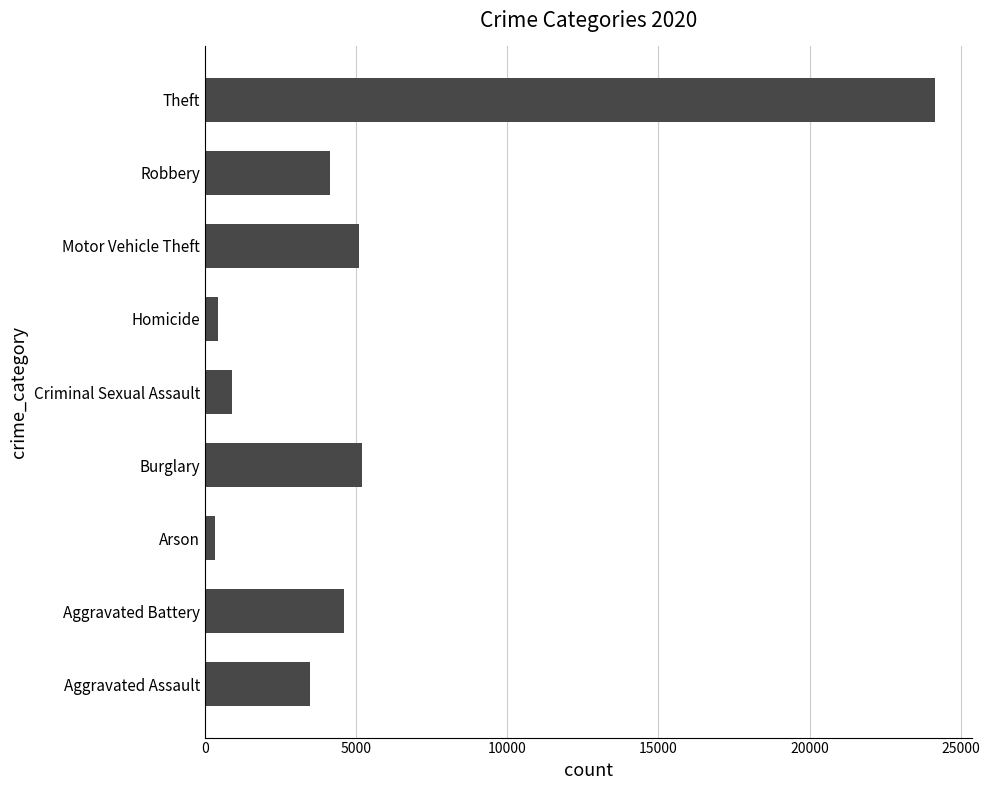

What is the sum of all values?

48352